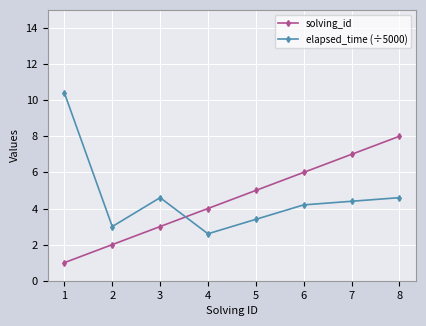

How many distinct data groups are displayed?

2